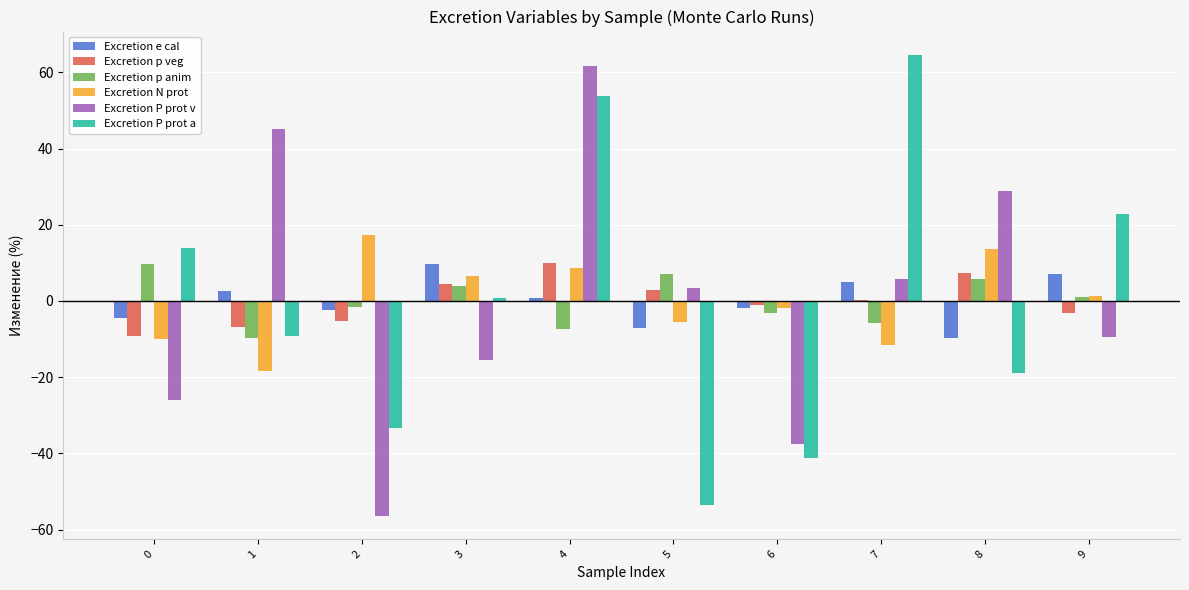

How many series are shown in this chart?

6